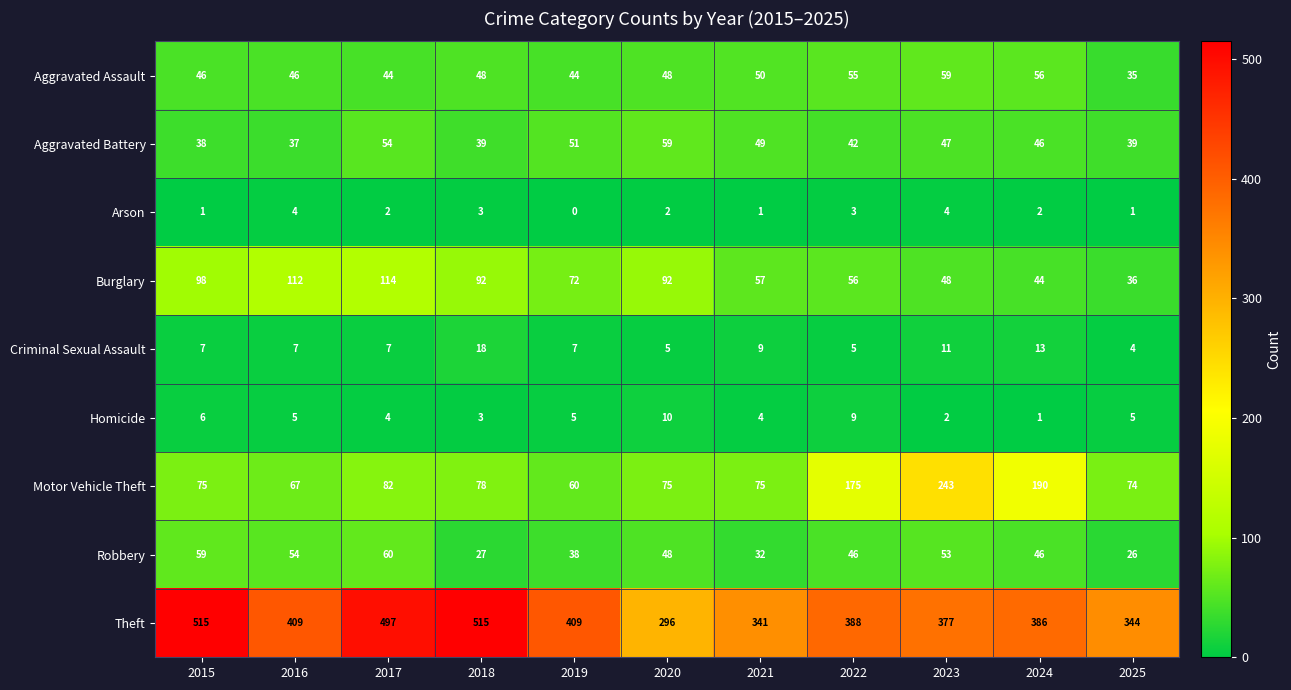

The Theft series shows 388 at 2022. True or false?

True